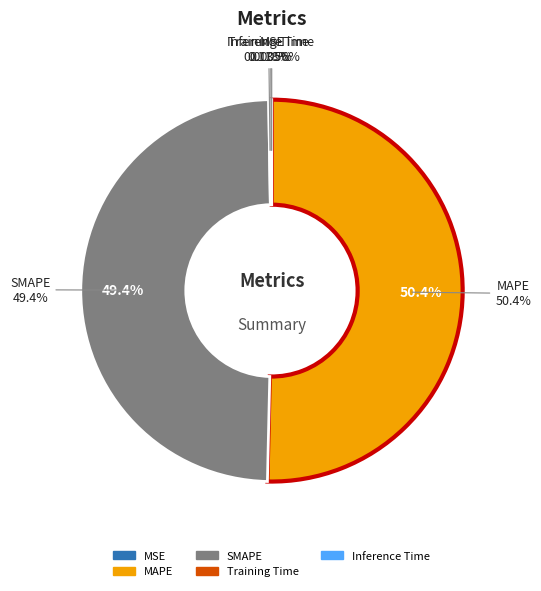

Is there any slice that represents more than half of the pie?

Yes